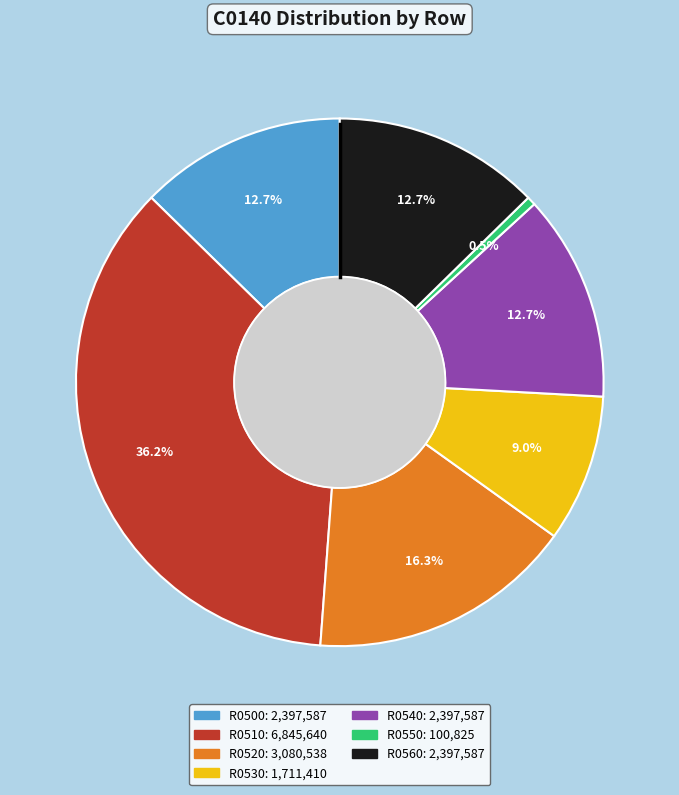

To the nearest percent, what percentage of the pie is R0530?

9%